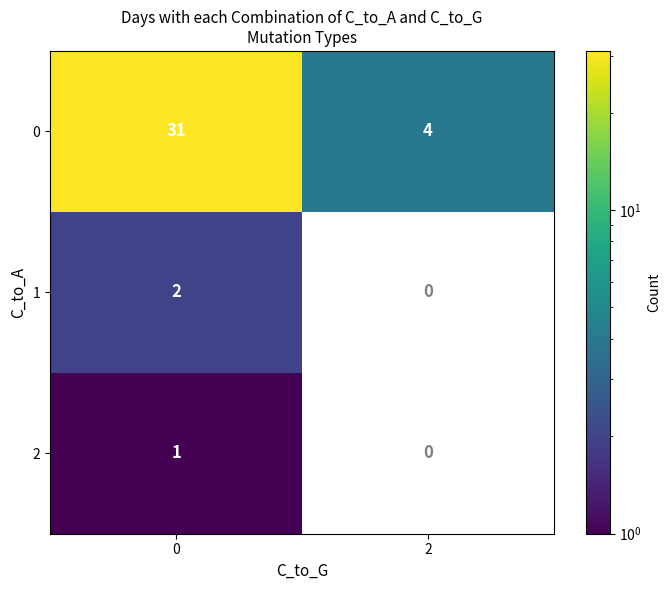

What is the average value of the 0 series?

18